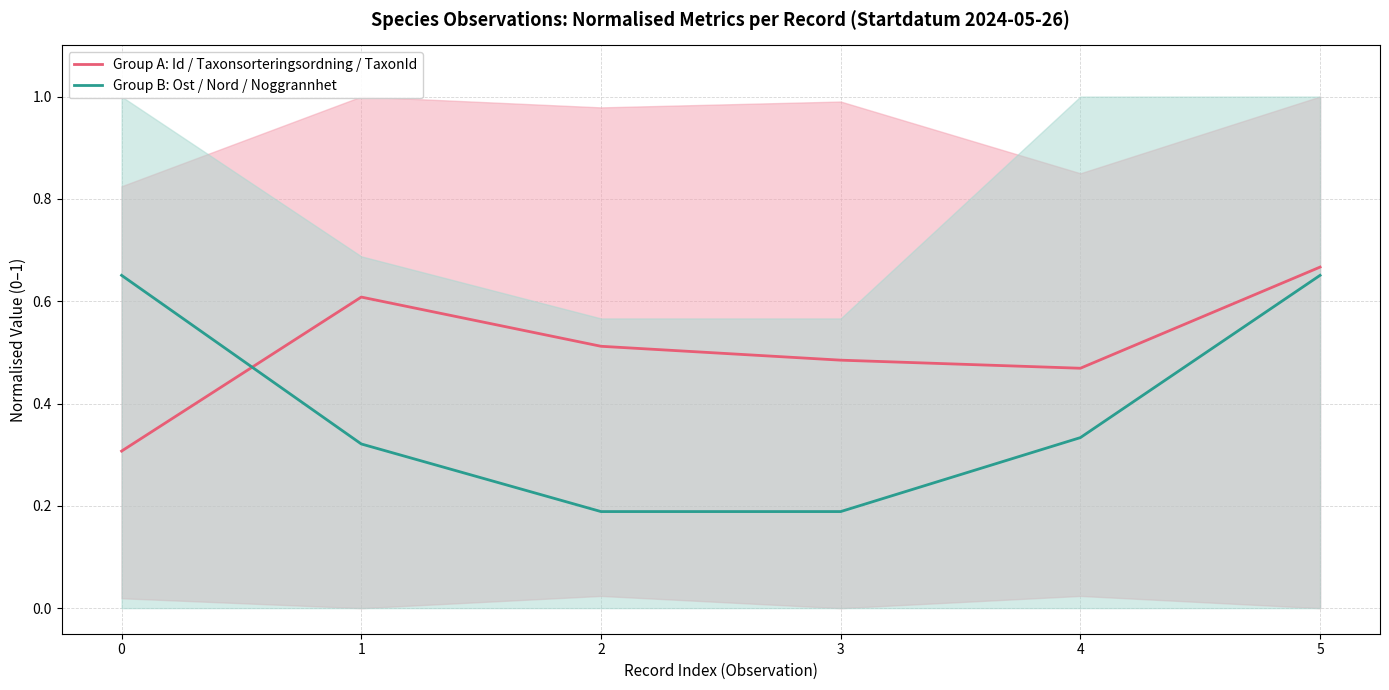

Count the Group B: Ost / Nord / Noggrannhet values in the range 0 to 1.

6